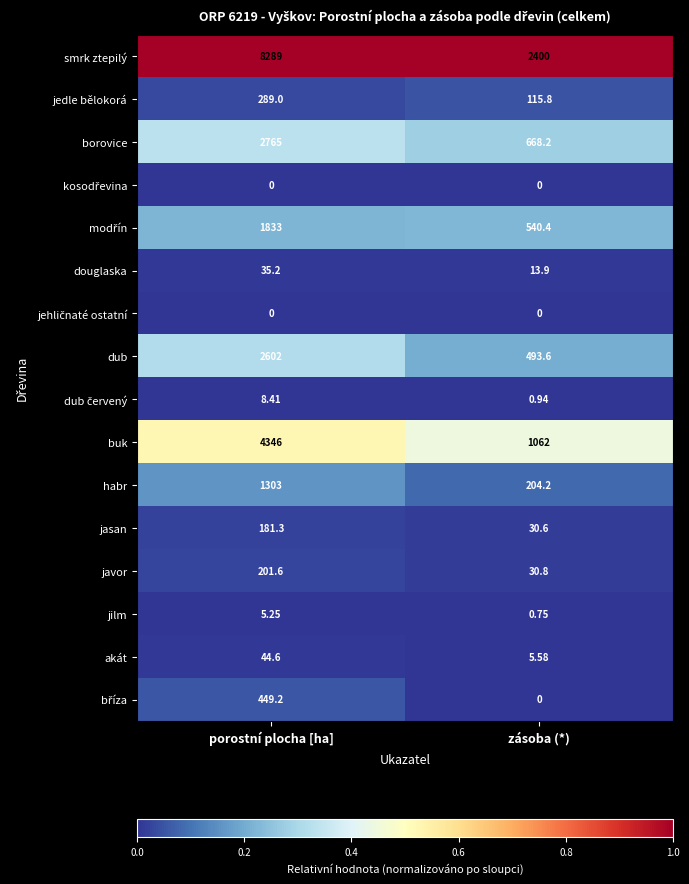

What is the difference between the highest and lowest values at porostní plocha [ha]?

8289.0